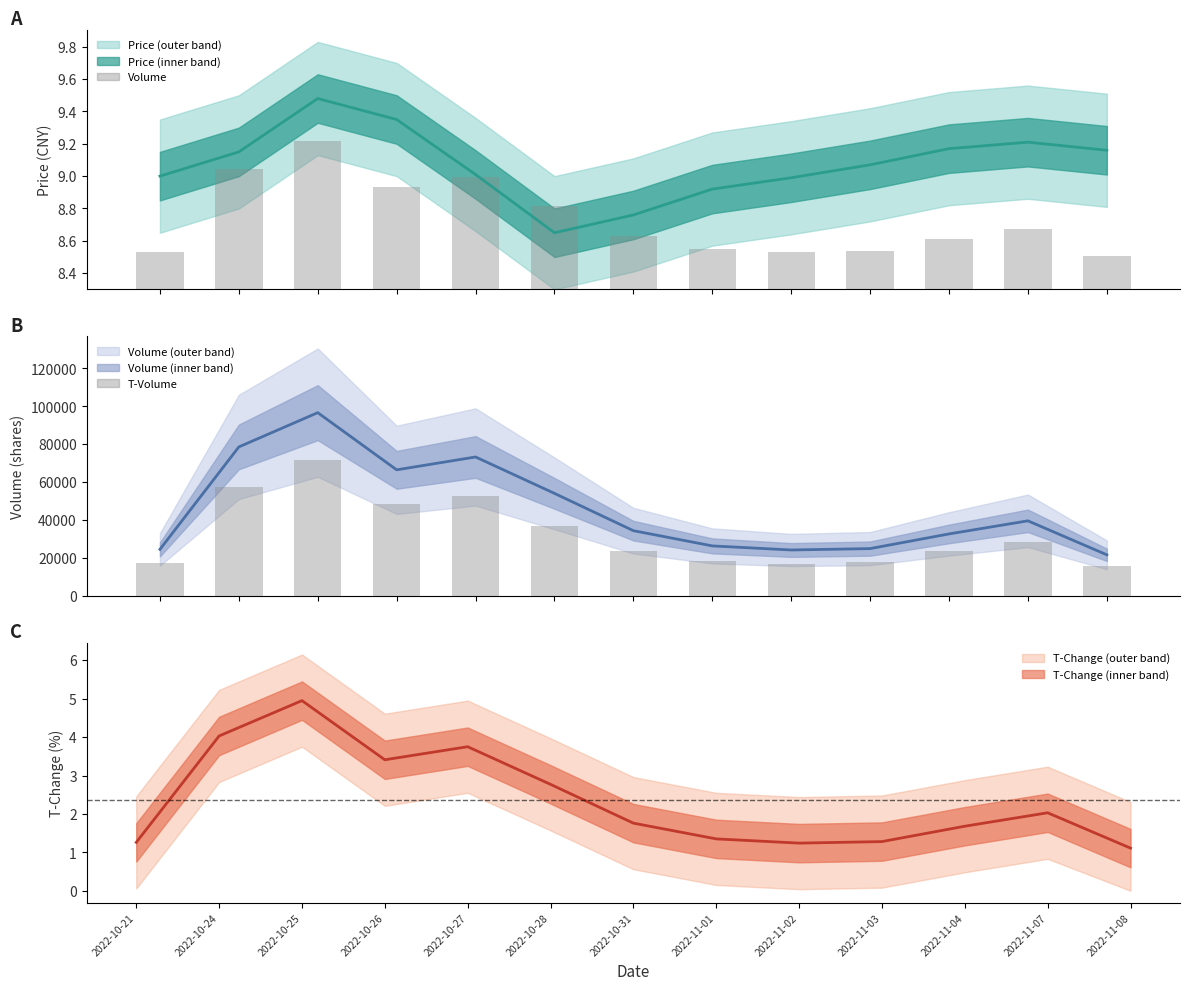

What is the label of the 11th bar from the right?

2022-10-25